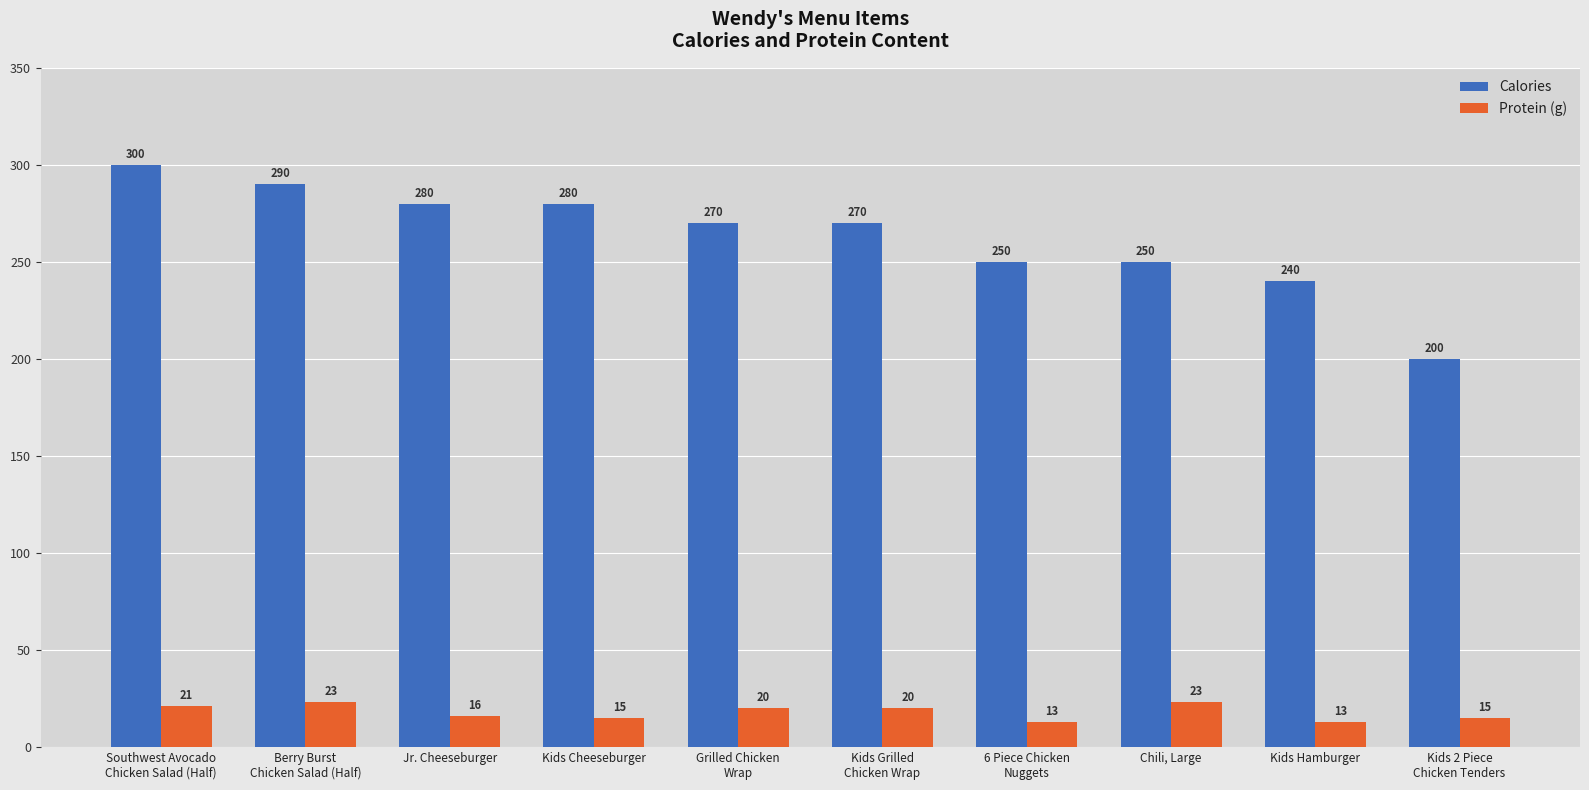

True or false: Calories has a value of 280 at Kids Cheeseburger.

True